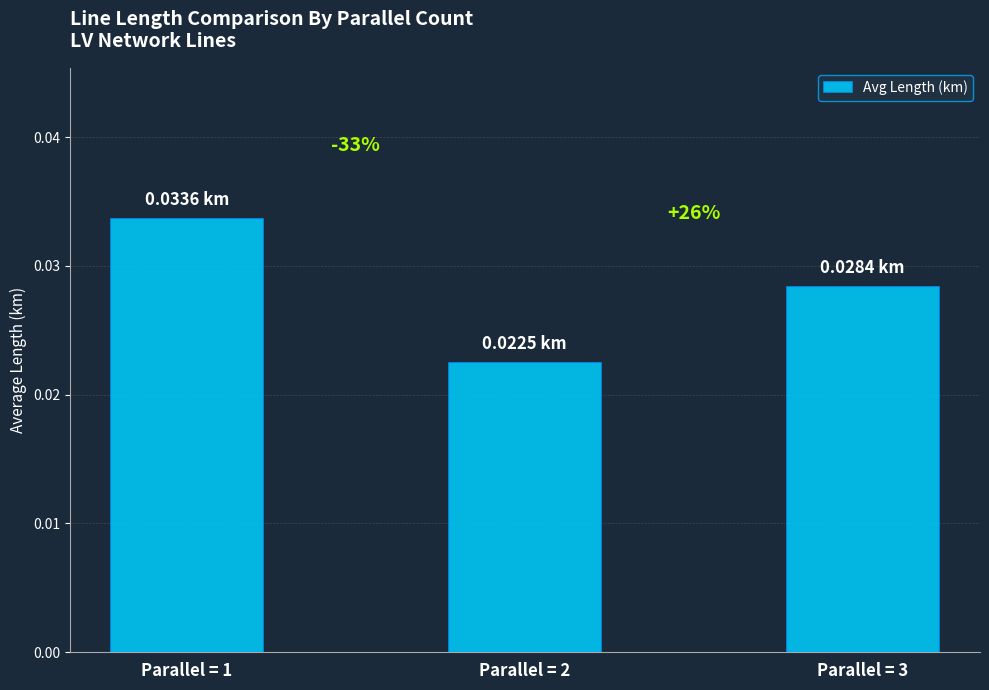

Are the bars horizontal?

No